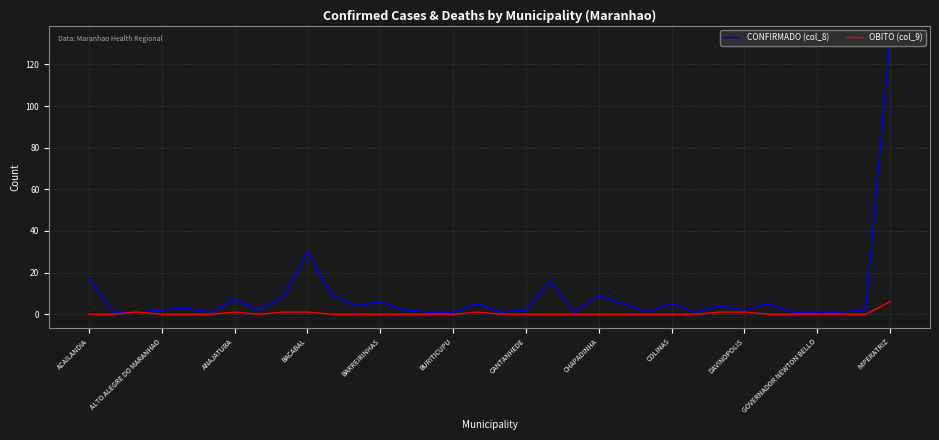

Which series has the largest total across all categories?

CONFIRMADO (col_8)